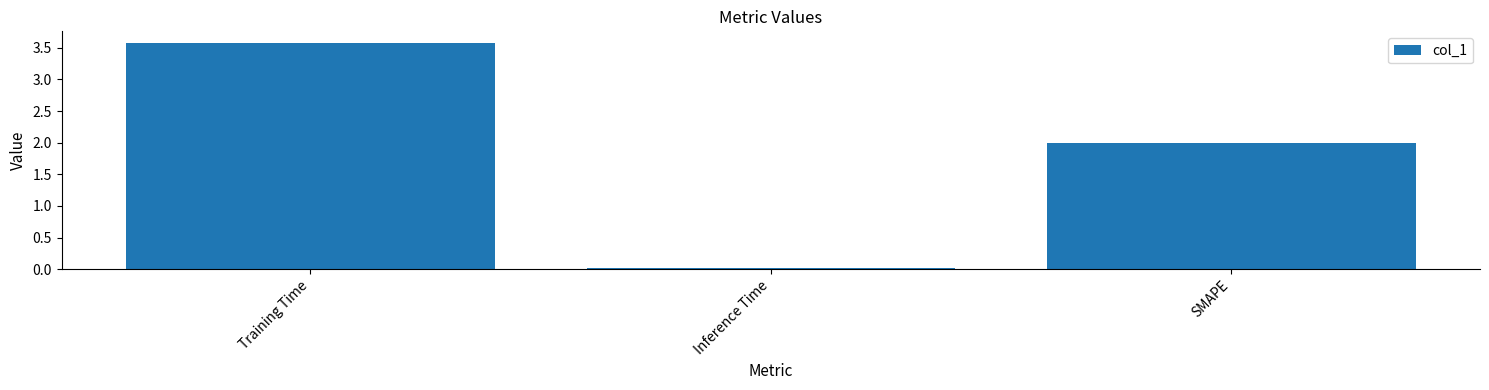

At which category does the chart reach its peak across all series?

Training Time